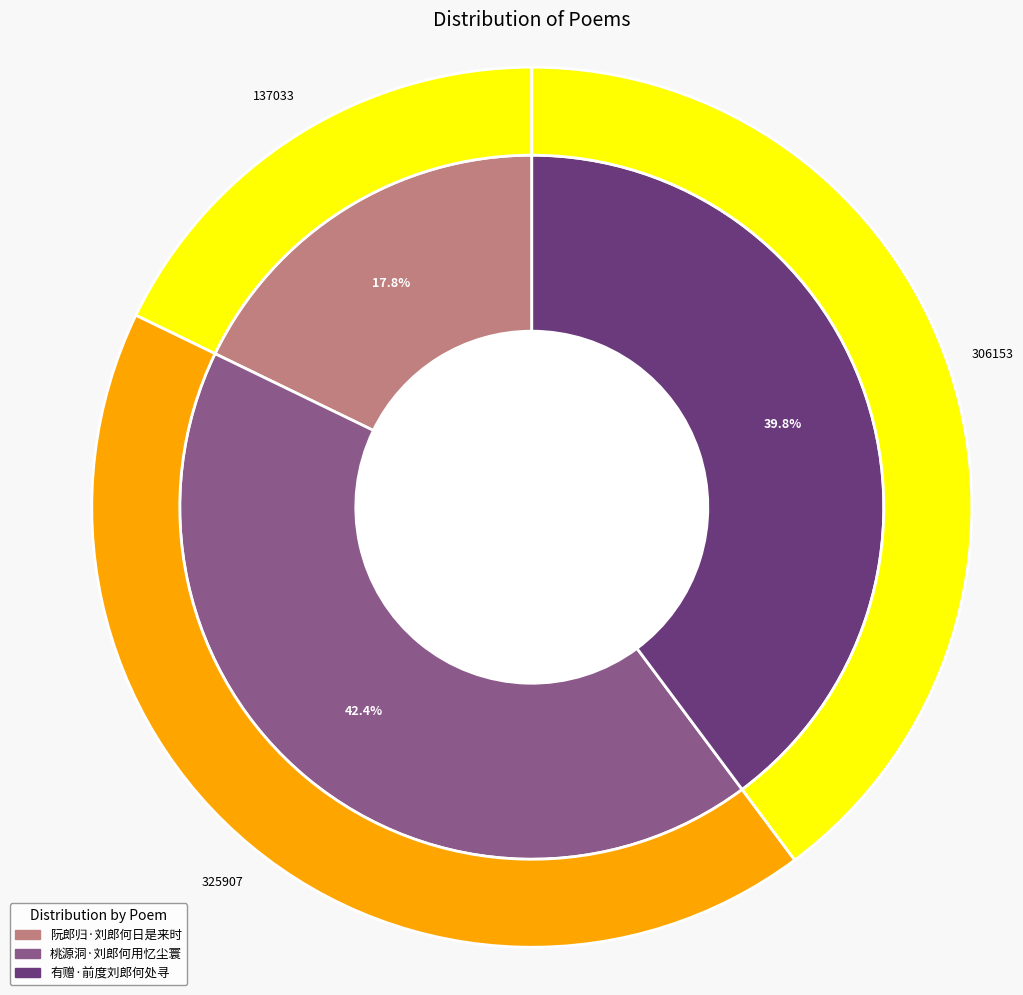

To the nearest percent, what is the average slice percentage?

33%